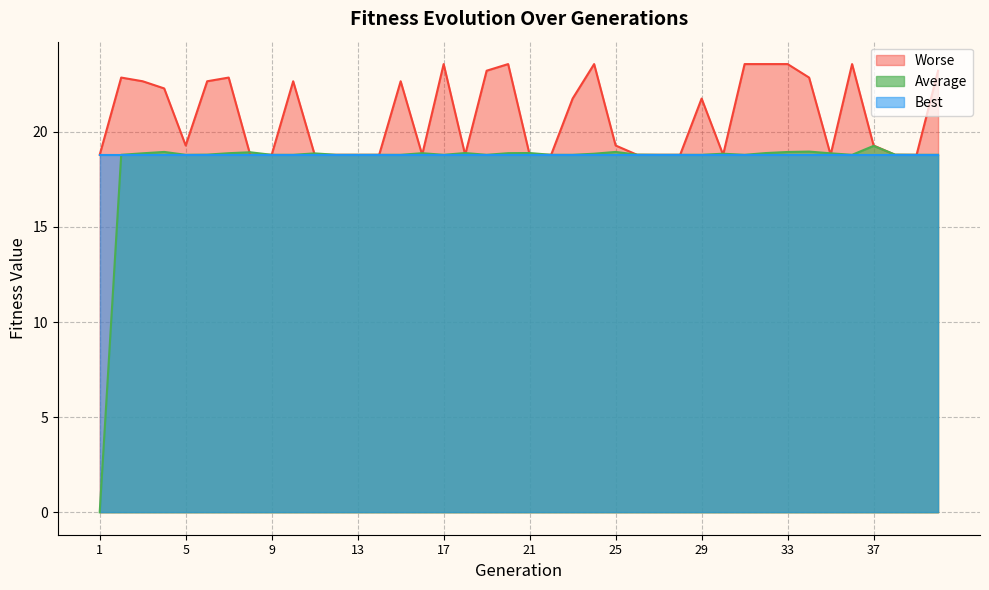

Rank the categories by Worse value from highest to lowest.

17, 20, 24, 31, 32, 33, 36, 19, 40, 2, 7, 34, 3, 6, 10, 15, 4, 23, 29, 5, 25, 37, 1, 8, 9, 11, 12, 13, 14, 16, 18, 21, 22, 26, 27, 28, 30, 35, 38, 39